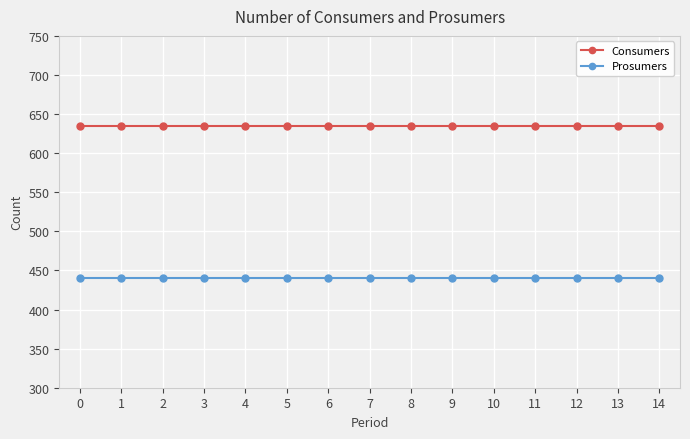

Count the number of categories in the chart.

15